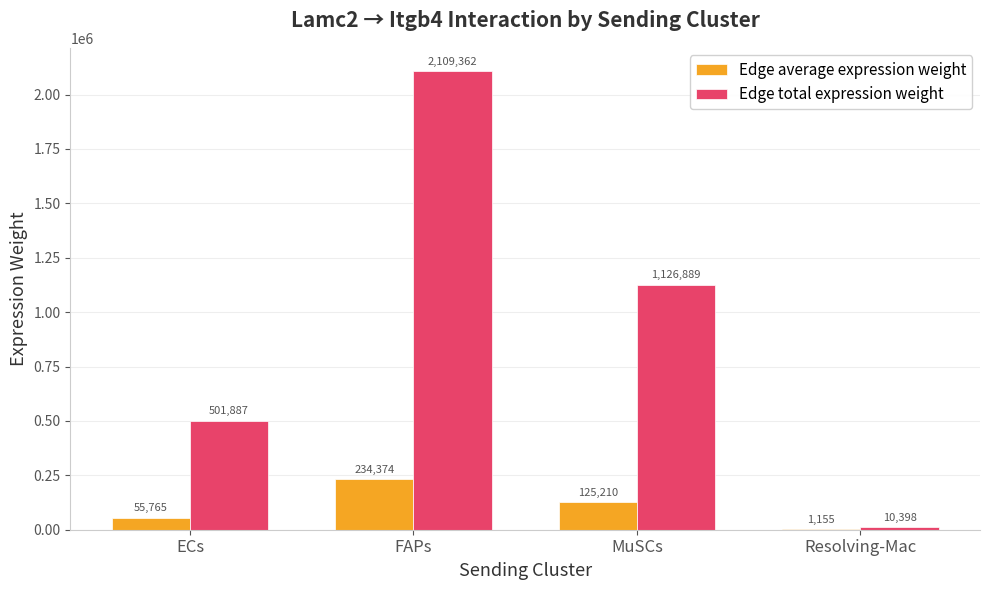

Between MuSCs and Resolving-Mac, which series saw the biggest shift?

Edge total expression weight